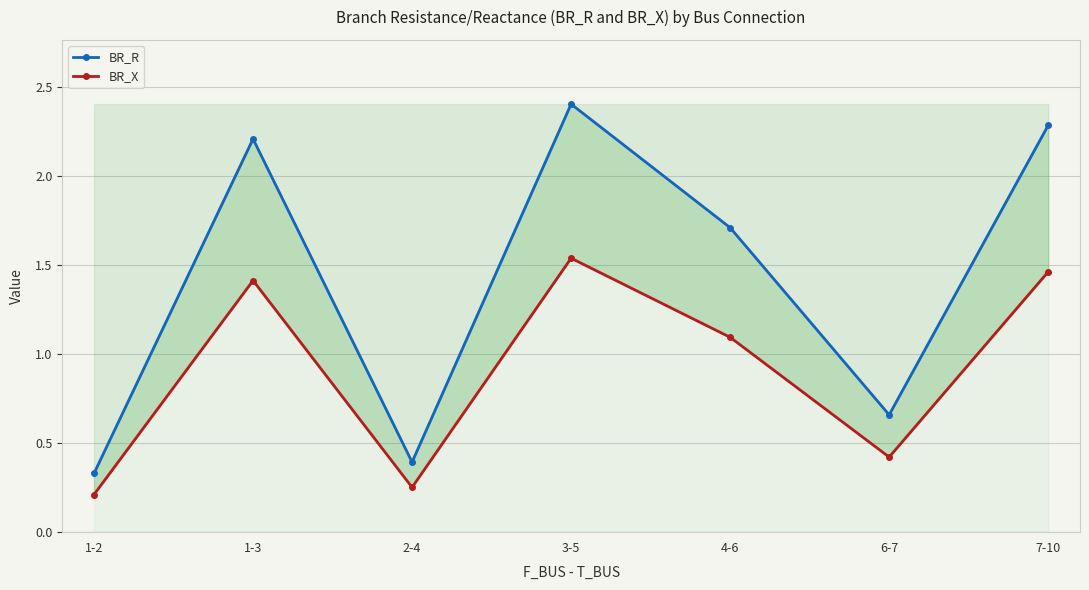

At which category is the sum across all series the highest?

3-5